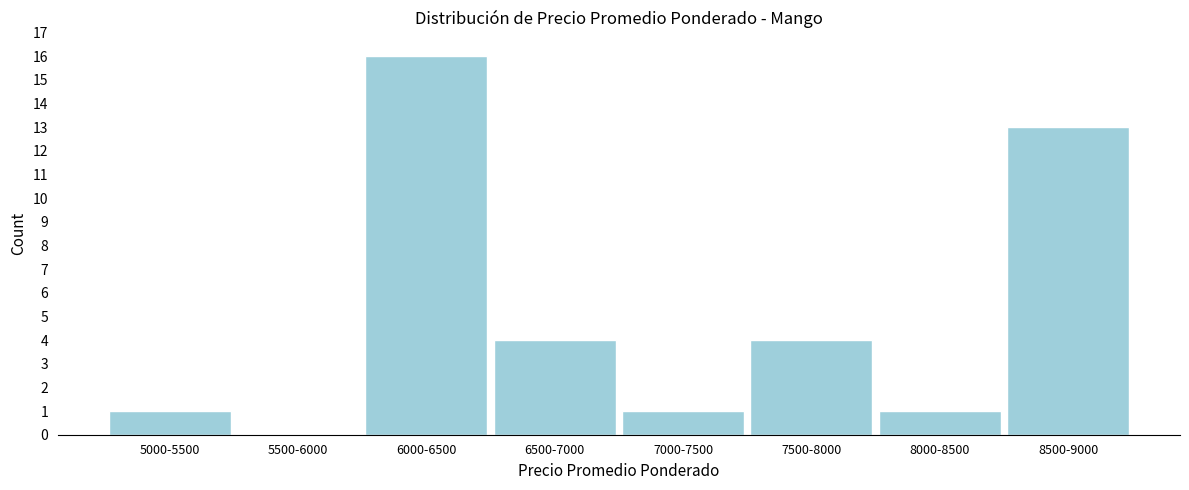

The chart shows a value of 1 at 7000-7500. True or false?

True